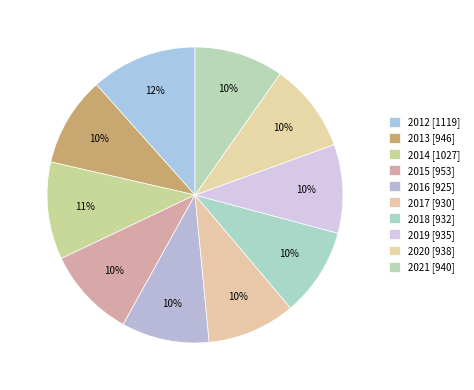

How many segments does this pie chart have?

10